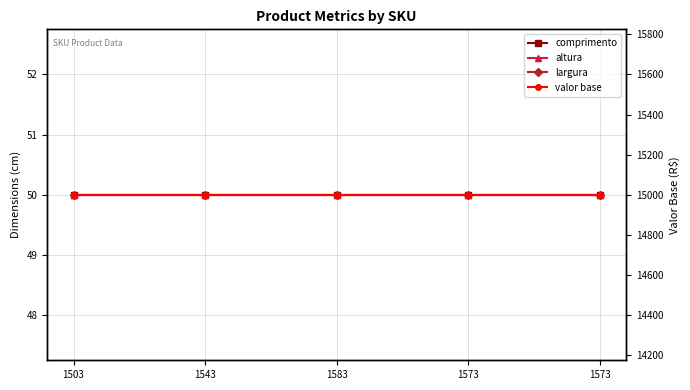

Is it true that comprimento equals 50 at 1573?

True